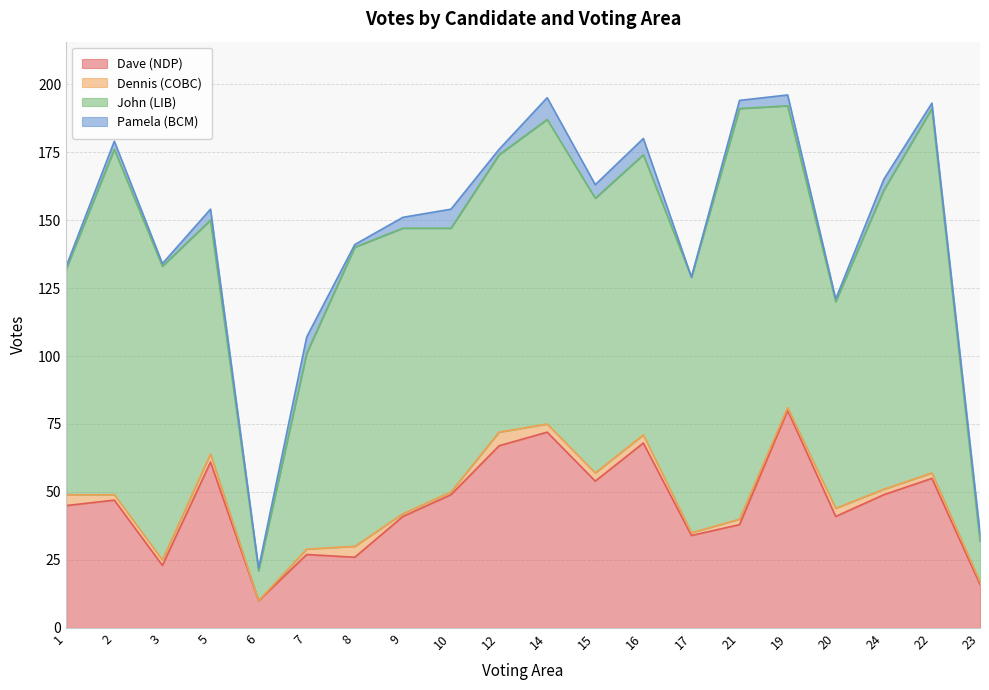

At which label is Pamela (BCM) closest to 4?

5